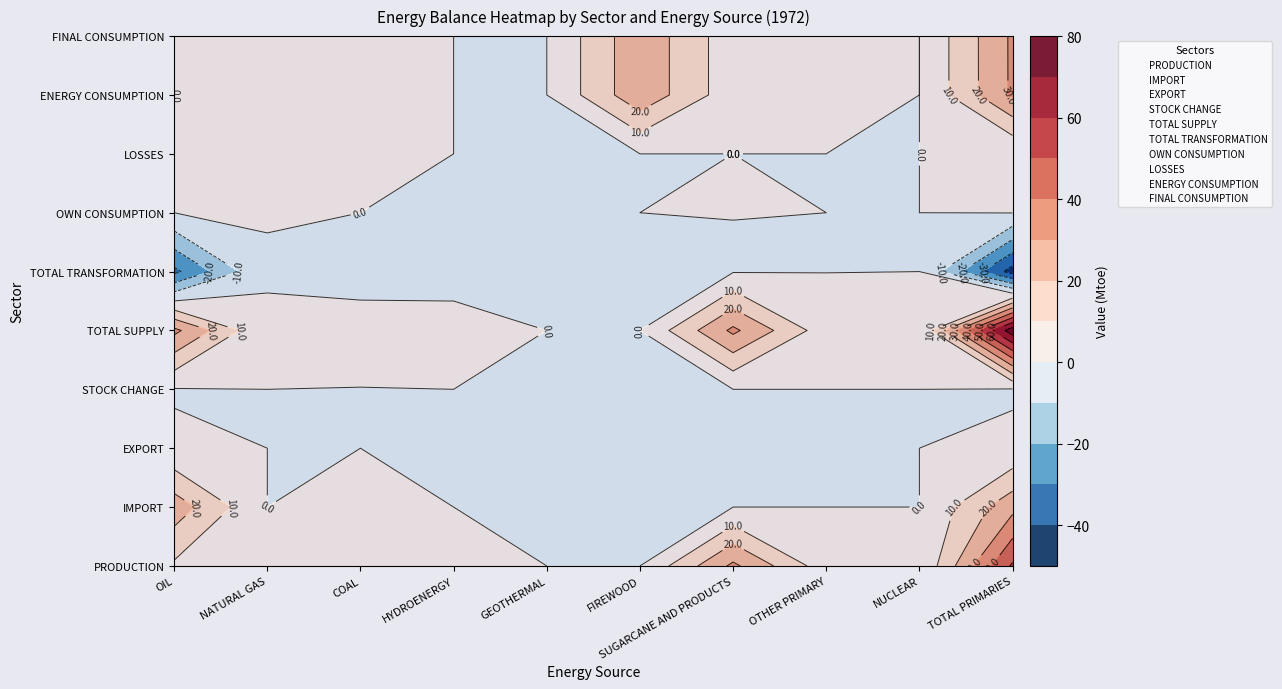

Is it true that IMPORT equals -13.9 at FIREWOOD?

False